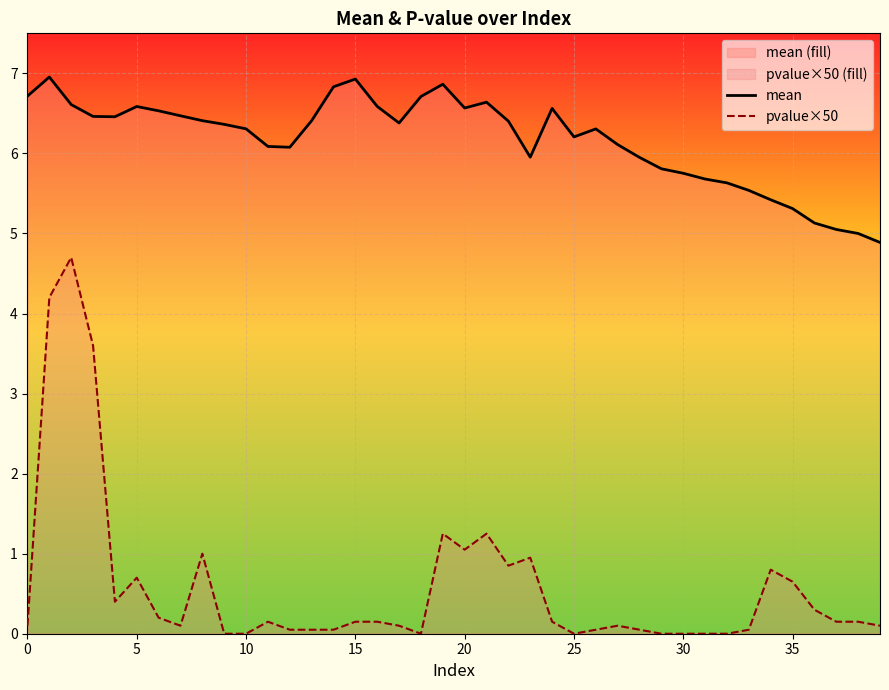

What is the maximum value for mean?

7.0